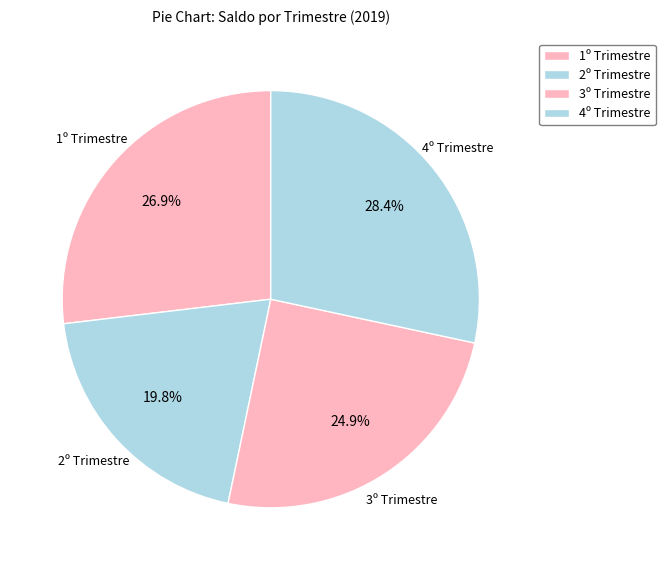

To the nearest percent, what portion does 2º Trimestre represent?

20%